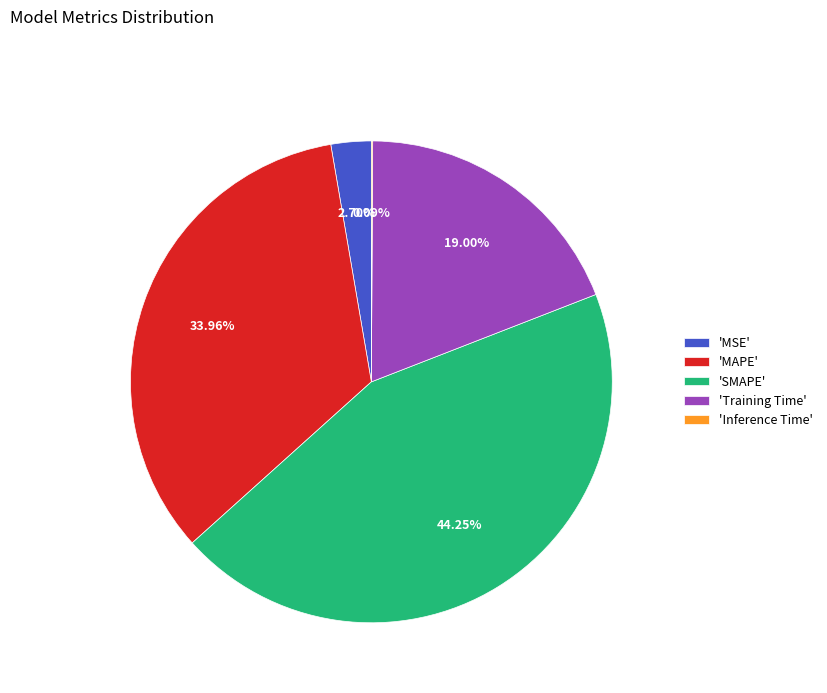

Is there any slice that represents more than half of the pie?

No